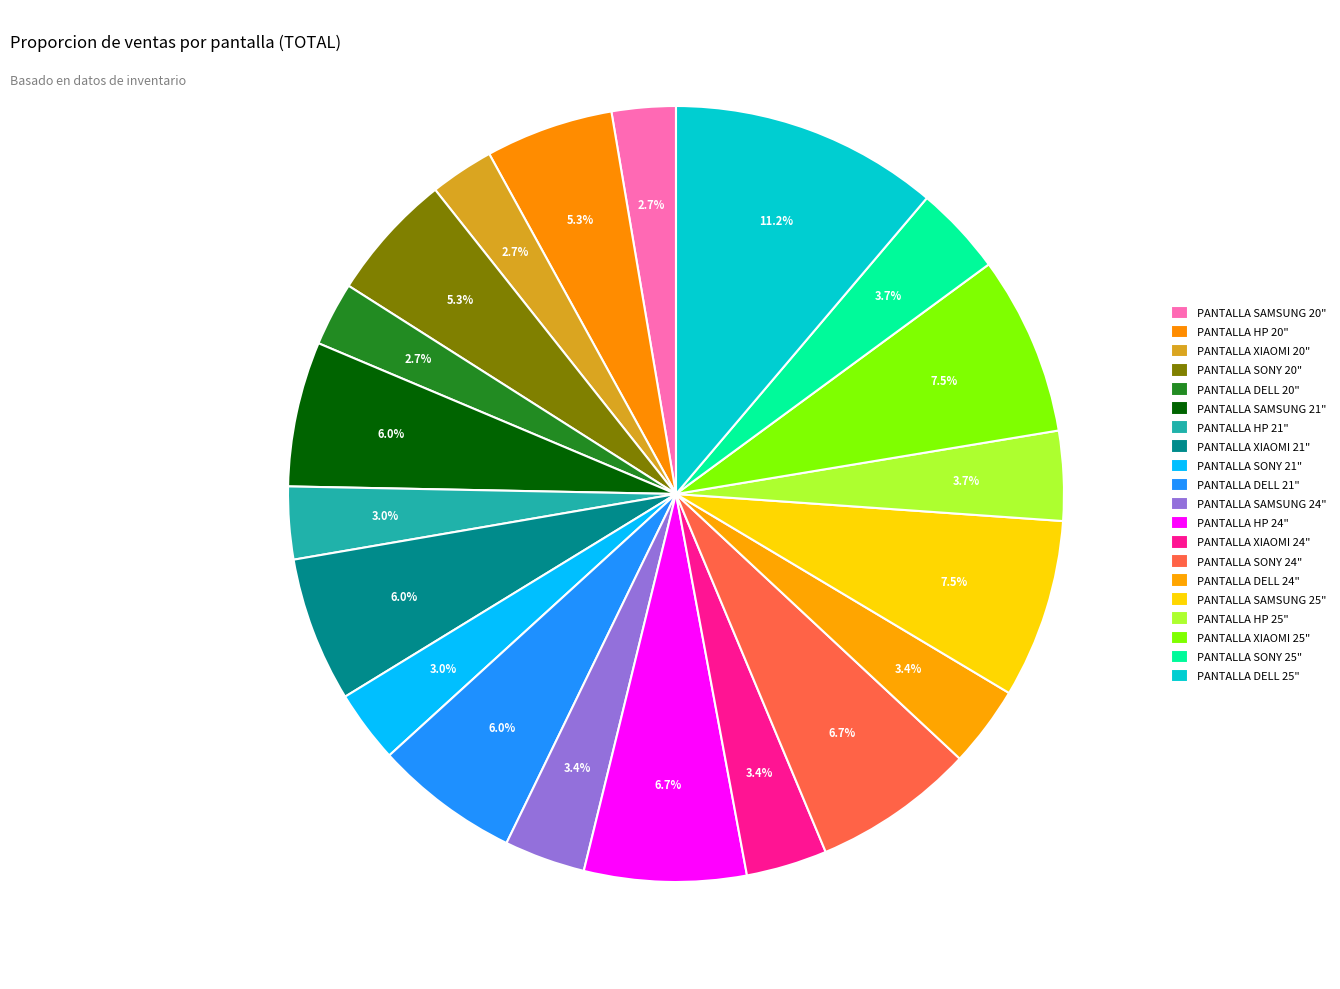

The PANTALLA SONY 25" slice represents 4% of the pie. True or false?

True